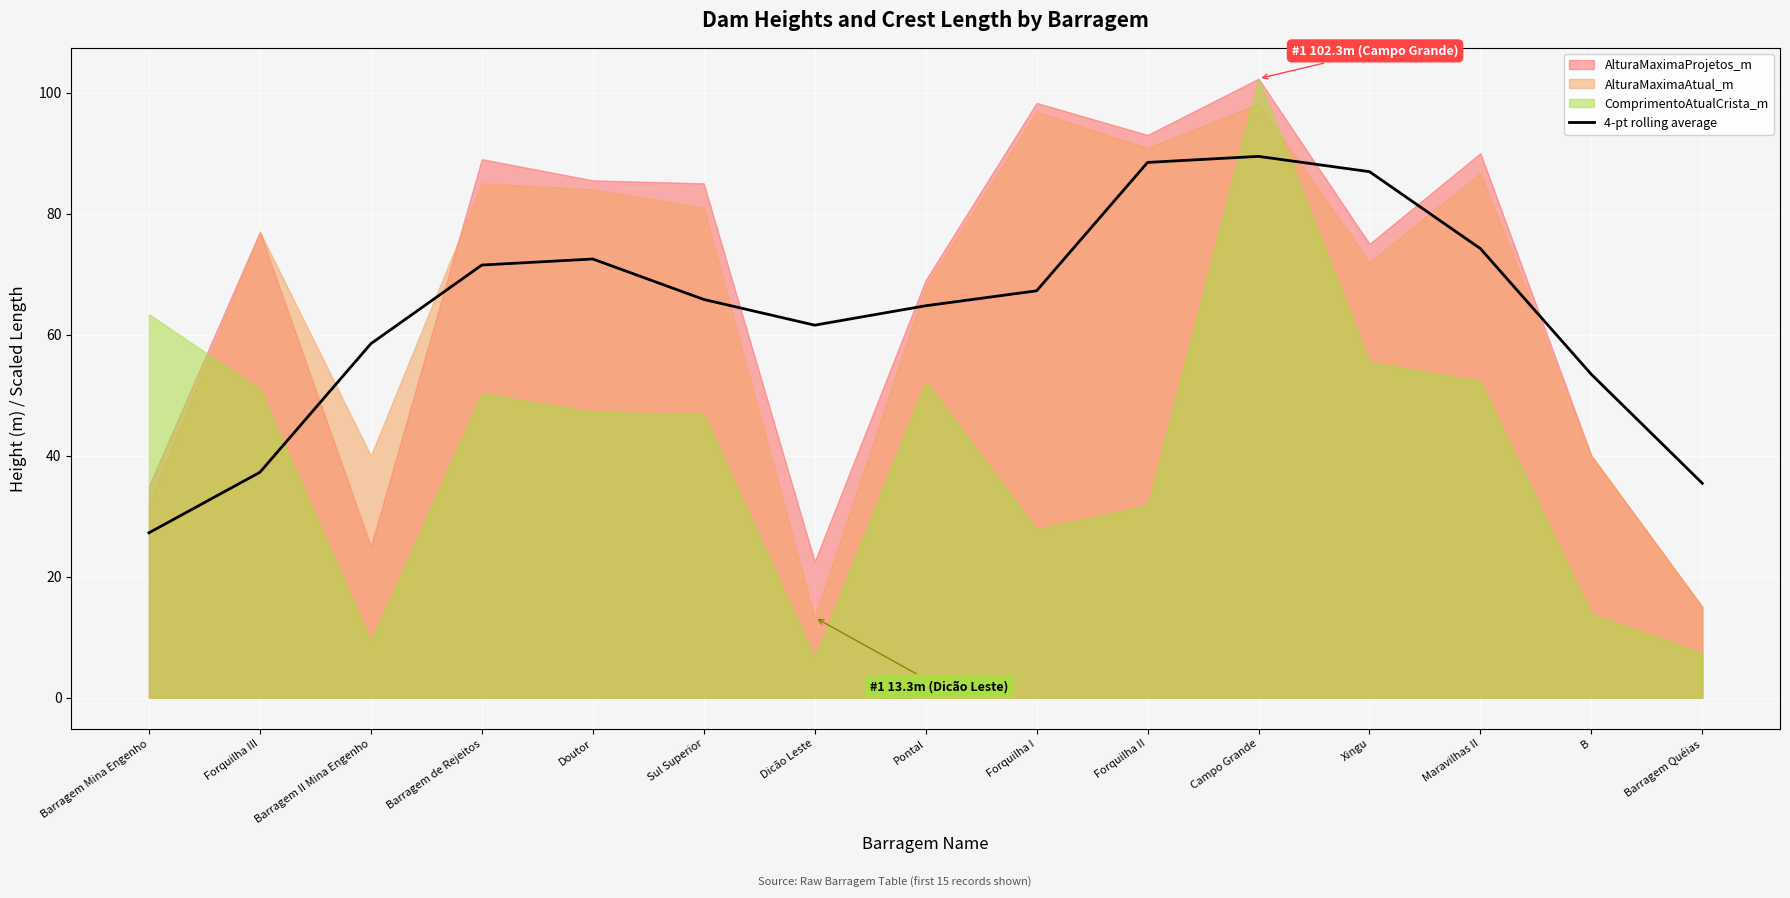

What is the label of the 8th point from the left?

Pontal